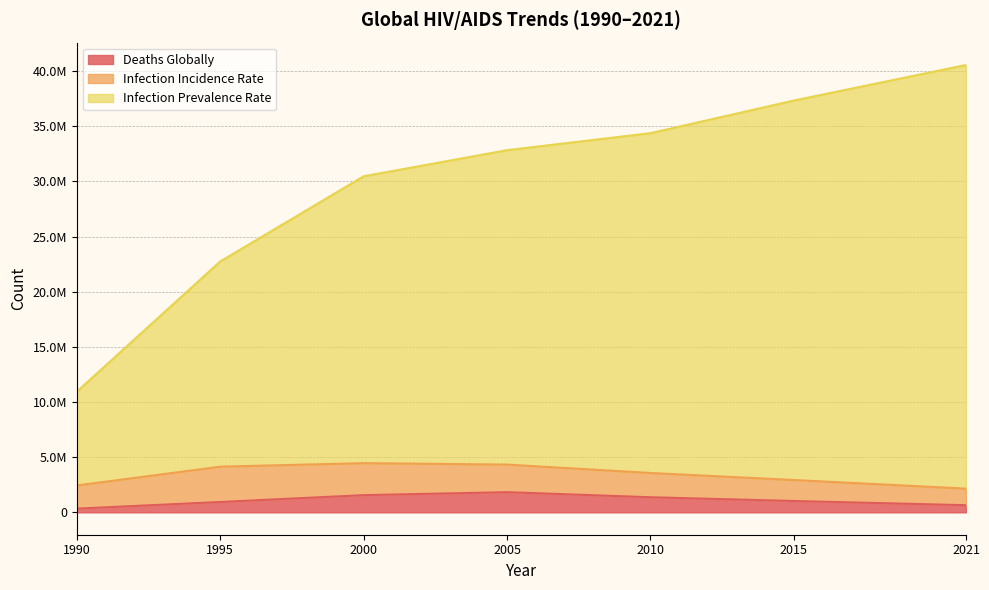

True or false: deaths_due_globally and infection_prevalence_rate intersect in this chart.

False